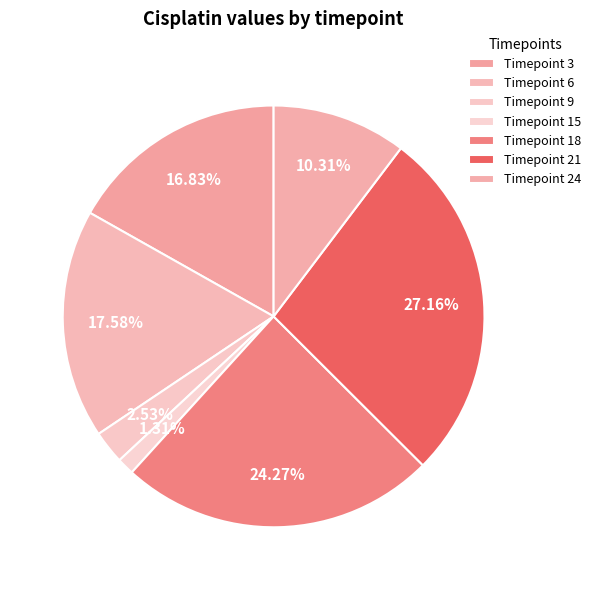

Rank the categories by value from highest to lowest.

Timepoint 21, Timepoint 18, Timepoint 6, Timepoint 3, Timepoint 24, Timepoint 9, Timepoint 15